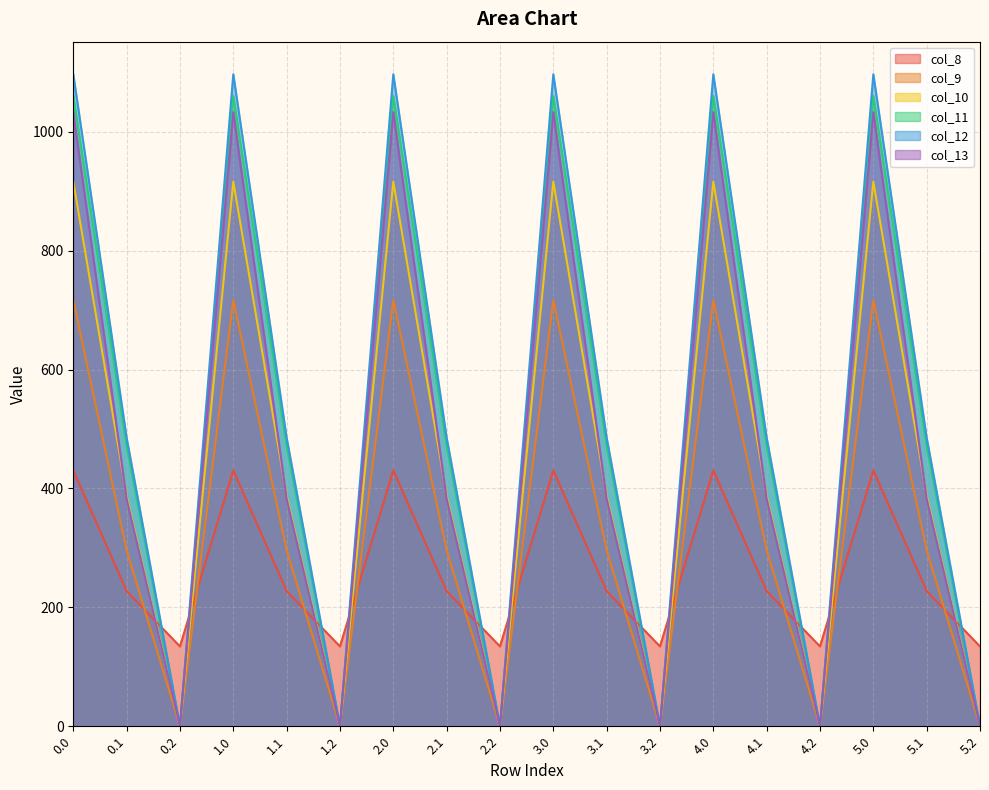

Read the col_10 value at 5.0.

916.2